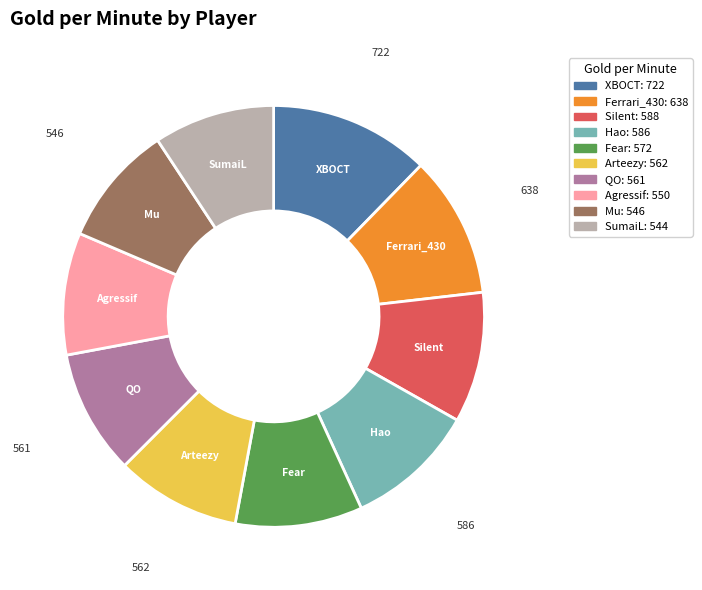

Count the number of slices in the pie.

10